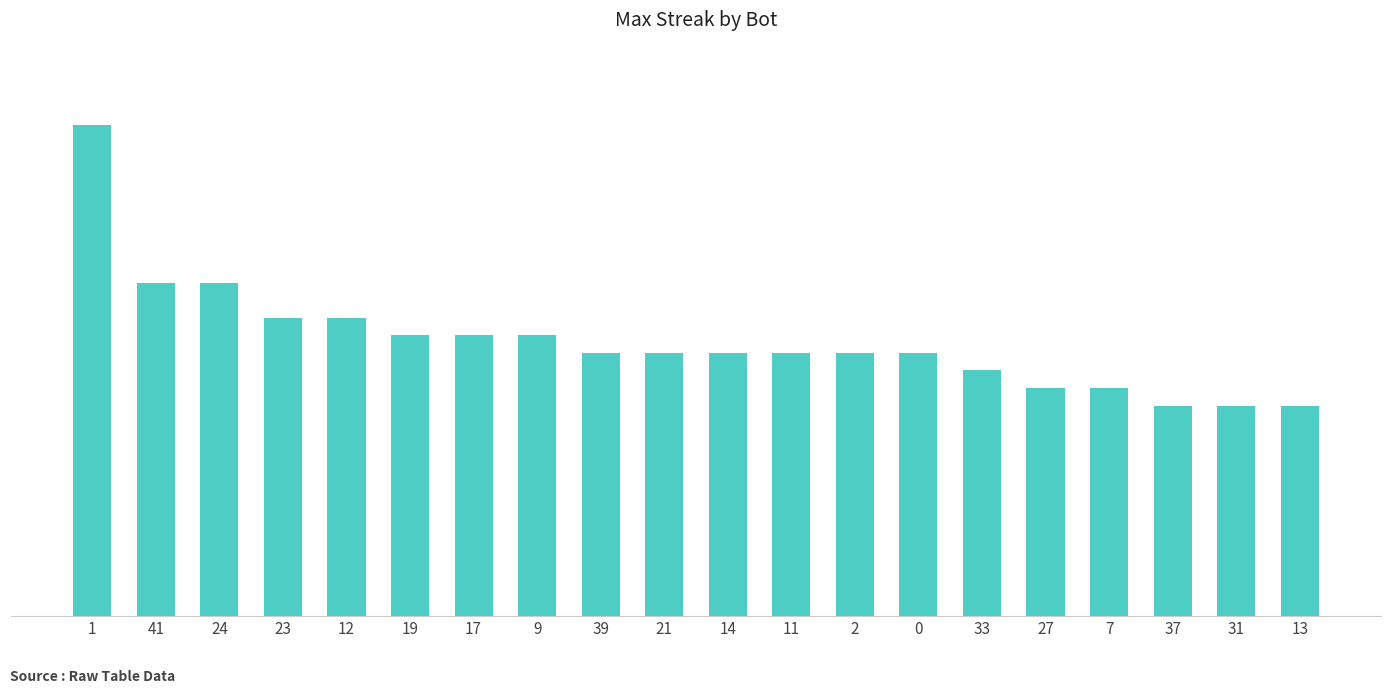

How many bars are there in total?

20